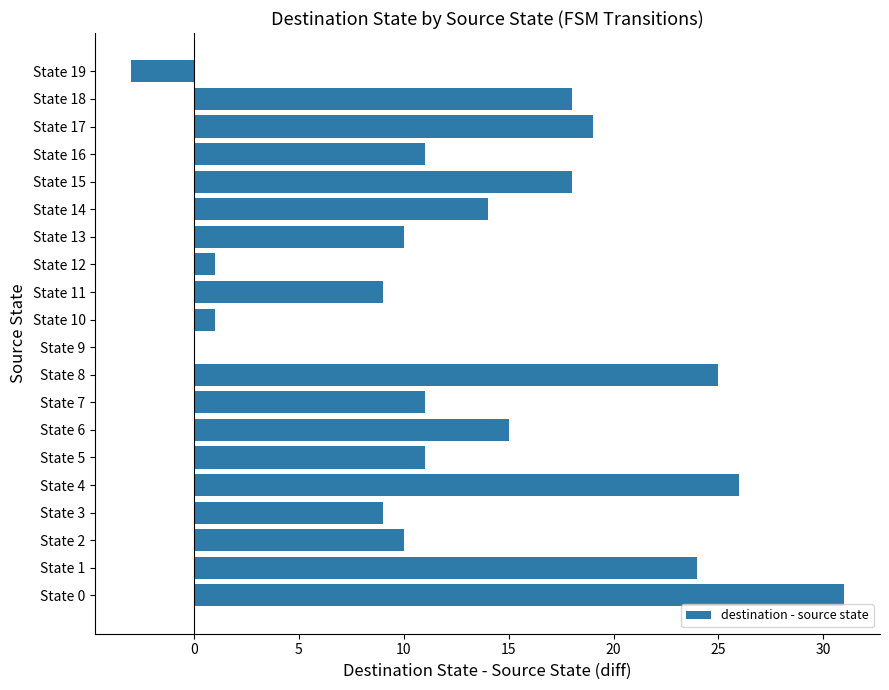

What is the sum of all values?

260